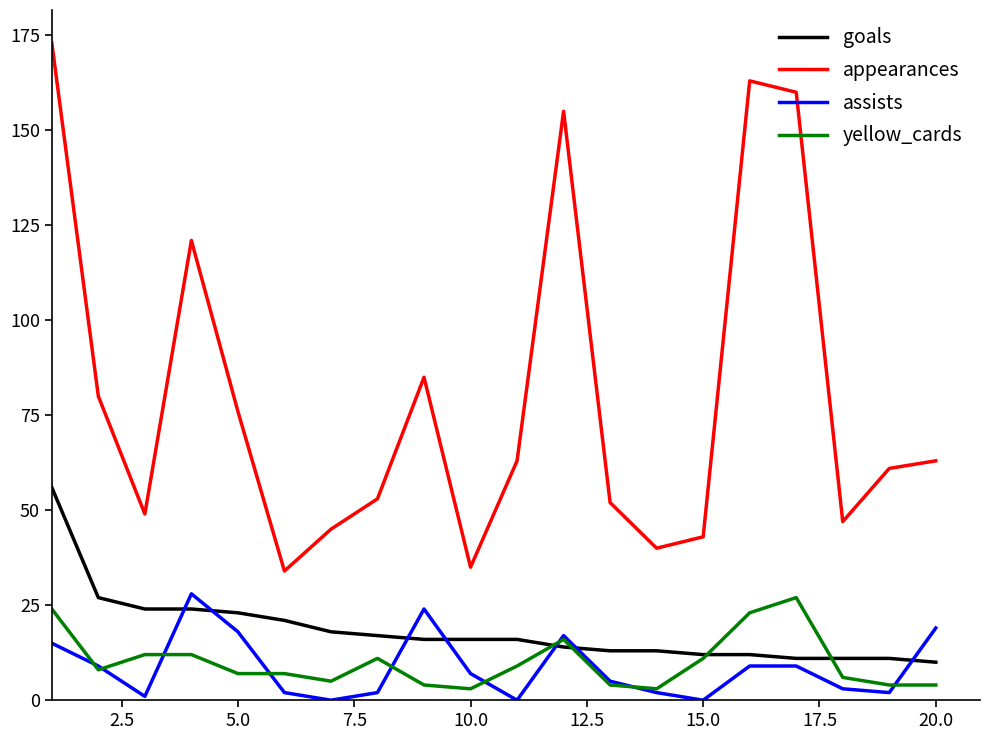

What is the difference between the maximum and minimum values in the yellow_cards series?

24